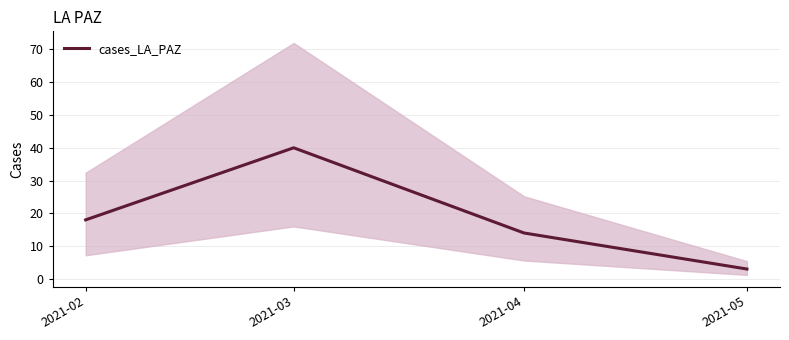

What is the greatest value displayed?

40